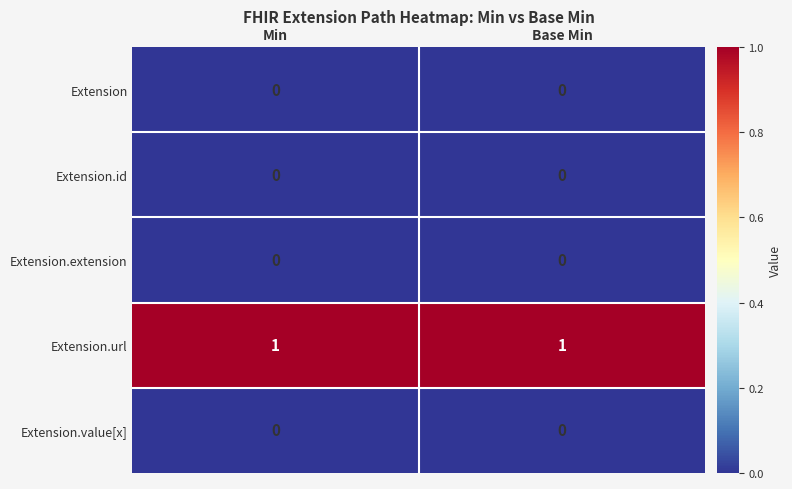

The value of Extension.id at Base Min is 0. True or false?

True